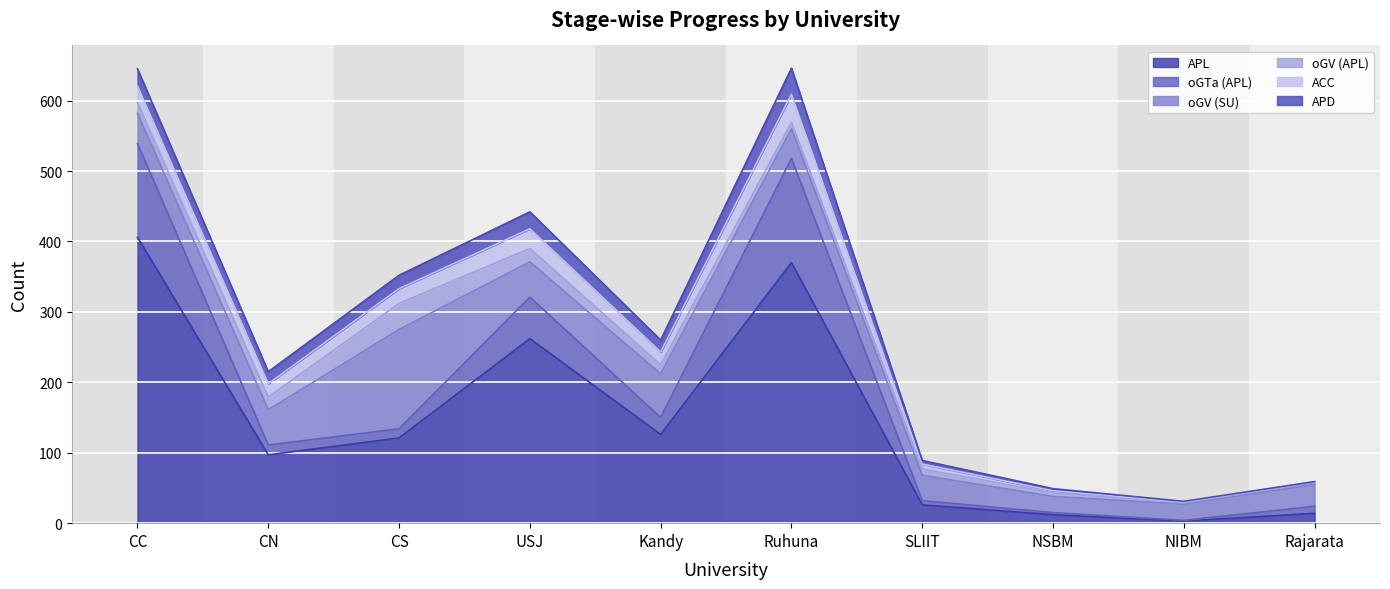

Reading right to left, what are all the values shown in this chart?

APL: Rajarata=14	NIBM=3	NSBM=12	SLIIT=26	Ruhuna=370	Kandy=126	USJ=262	CS=121	CN=97	CC=406
oGTa (APL): Rajarata=10	NIBM=1	NSBM=3	SLIIT=6	Ruhuna=148	Kandy=24	USJ=59	CS=13	CN=14	CC=133
oGV (SU): Rajarata=31	NIBM=23	NSBM=23	SLIIT=36	Ruhuna=42	Kandy=62	USJ=50	CS=141	CN=50	CC=43
oGV (APL): Rajarata=3	NIBM=2	NSBM=5	SLIIT=9	Ruhuna=9	Kandy=13	USJ=19	CS=37	CN=18	CC=15
ACC: Rajarata=1	NIBM=1	NSBM=3	SLIIT=7	Ruhuna=40	Kandy=18	USJ=28	CS=21	CN=19	CC=24
APD: Rajarata=0	NIBM=1	NSBM=3	SLIIT=5	Ruhuna=37	Kandy=17	USJ=24	CS=19	CN=17	CC=24